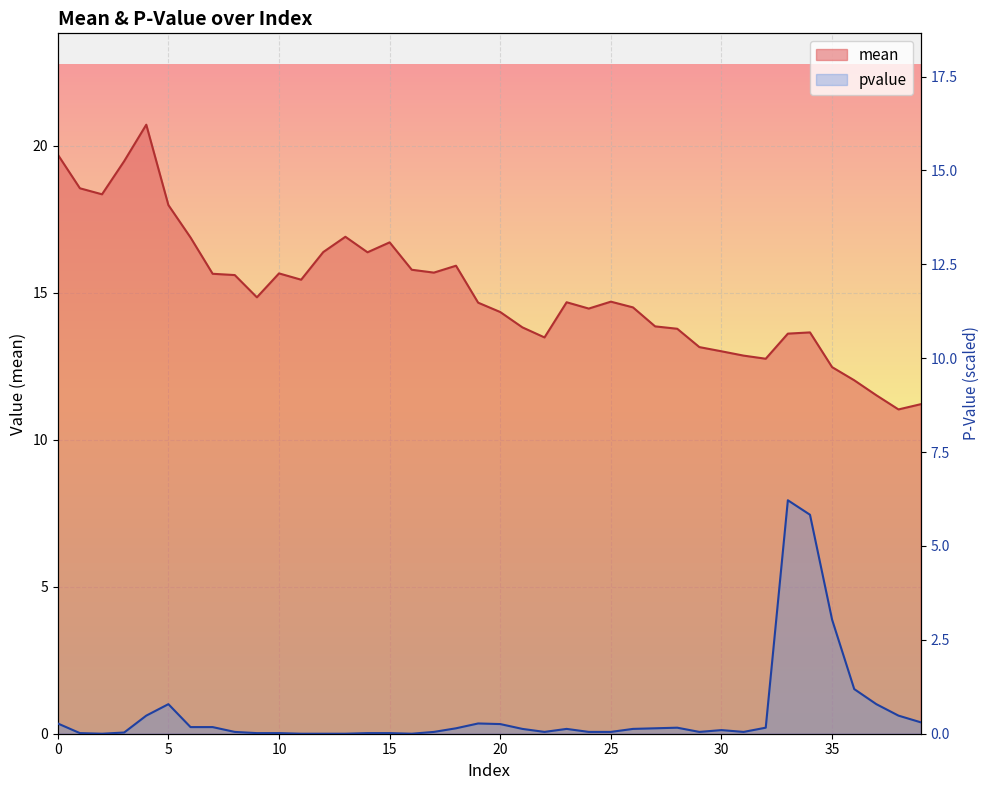

At how many categories does at least one series exceed 9?

40